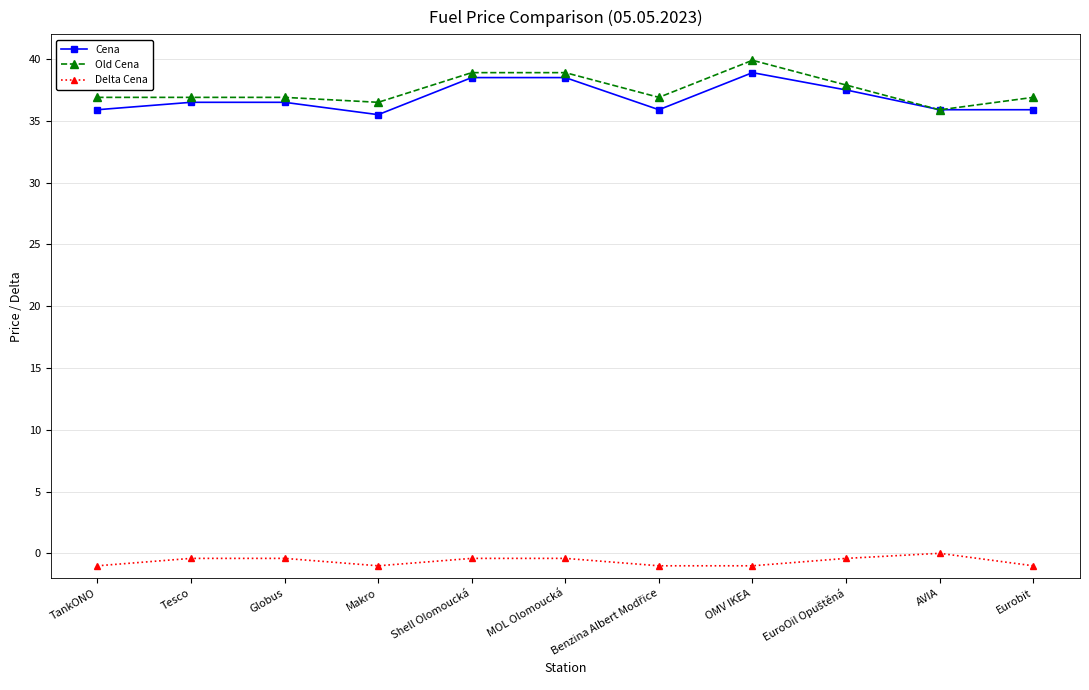

Which category has the highest value across all series?

OMV IKEA